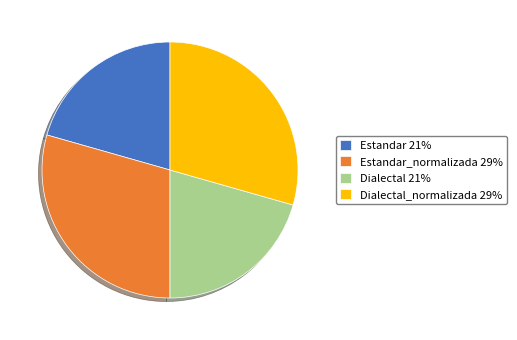

Is it true that Estandar 21% is 32% of the pie?

False